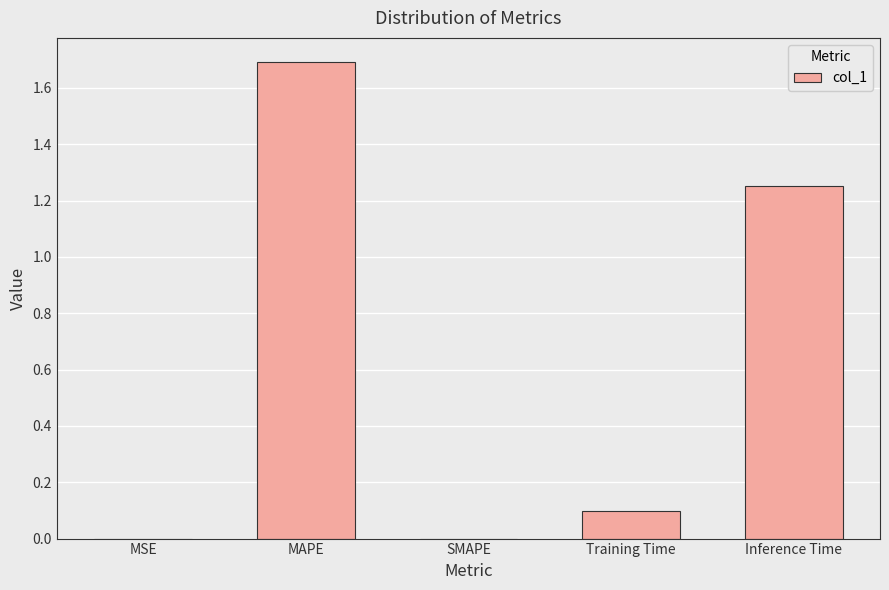

What is the greatest value displayed?

1.7